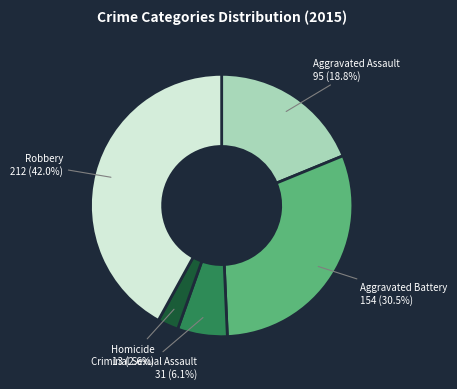

Does Robbery represent more than half of the total?

No